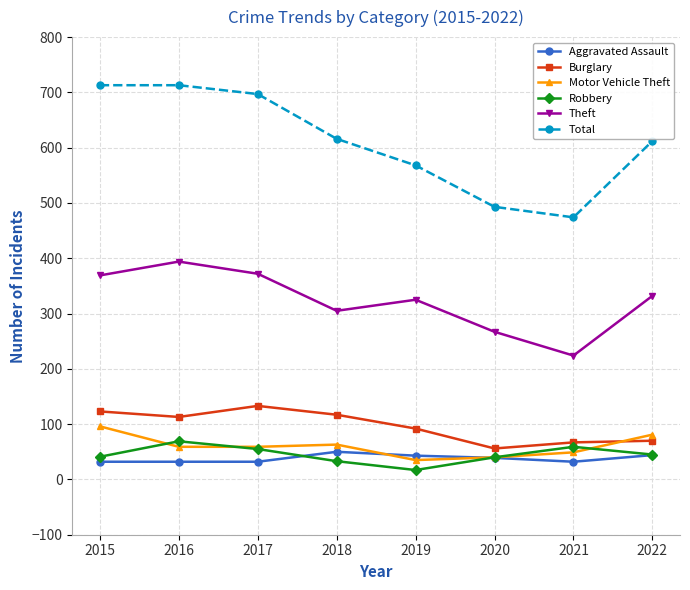

What is the total value across all series at 2022?

1184